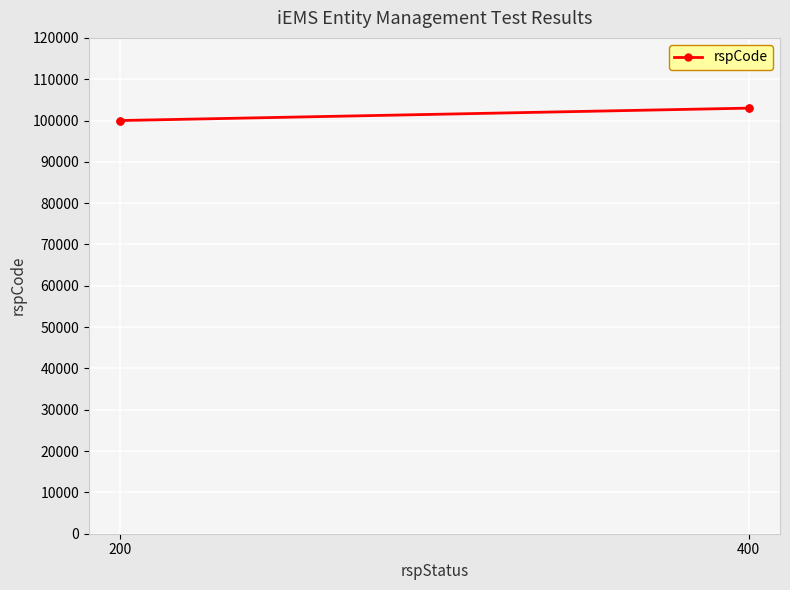

What is the difference between the maximum and minimum values?

3000